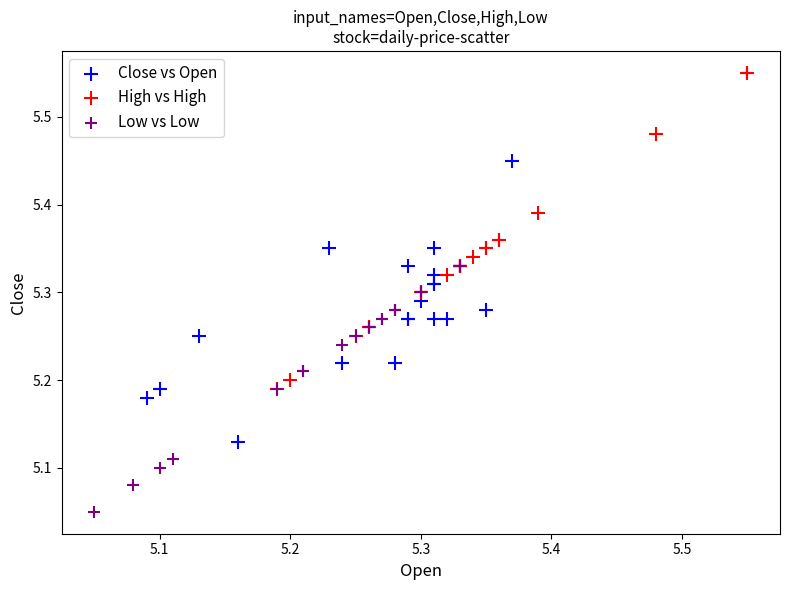

Which series reaches the maximum Y coordinate?

High vs High